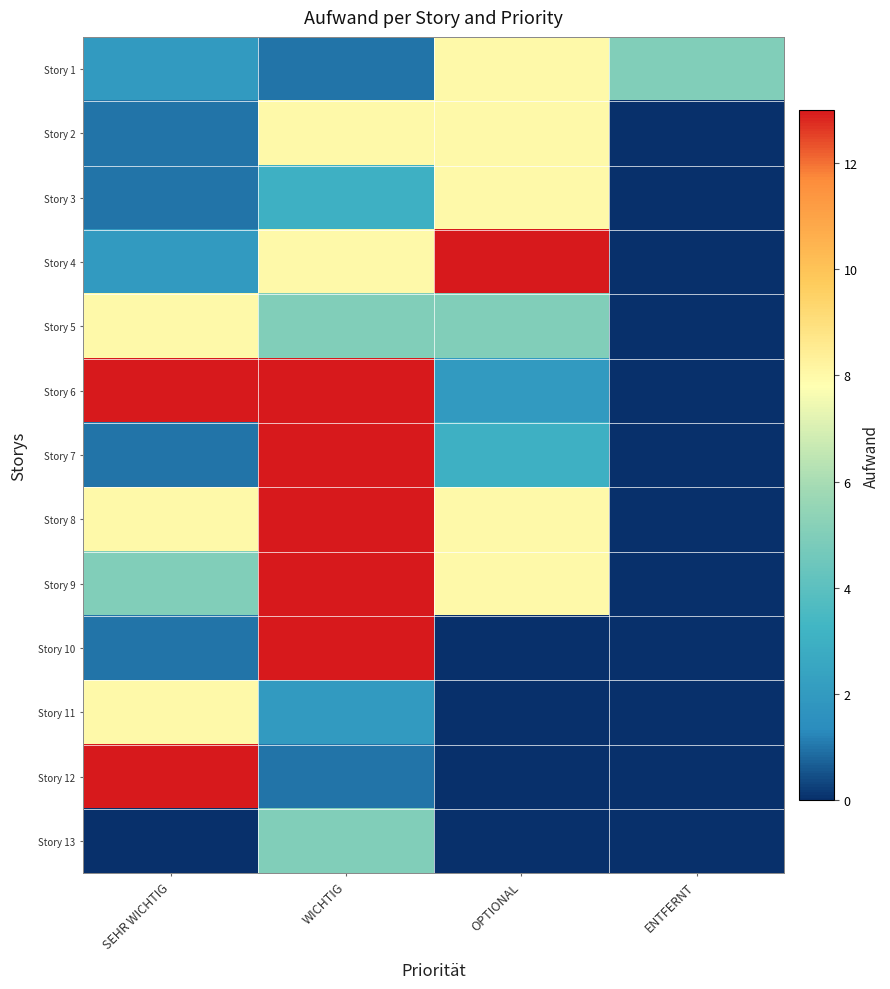

At how many categories does at least one series exceed 12?

3